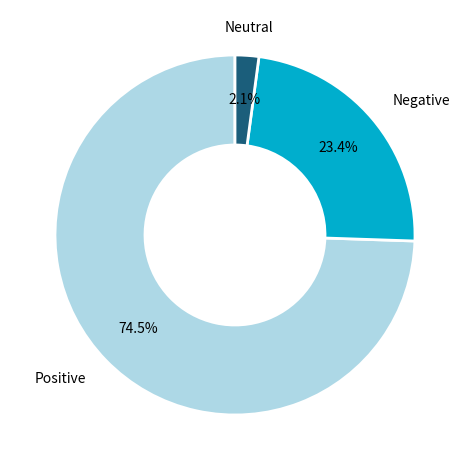

What is the majority slice?

Positive